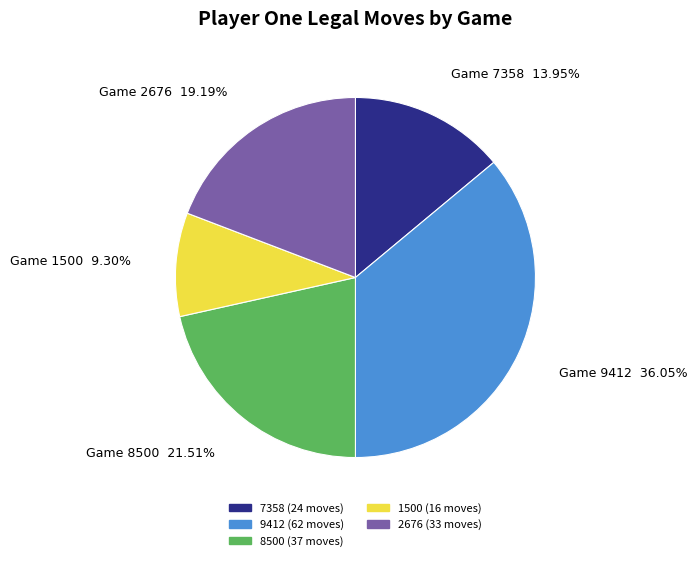

Does any single category account for the majority?

No